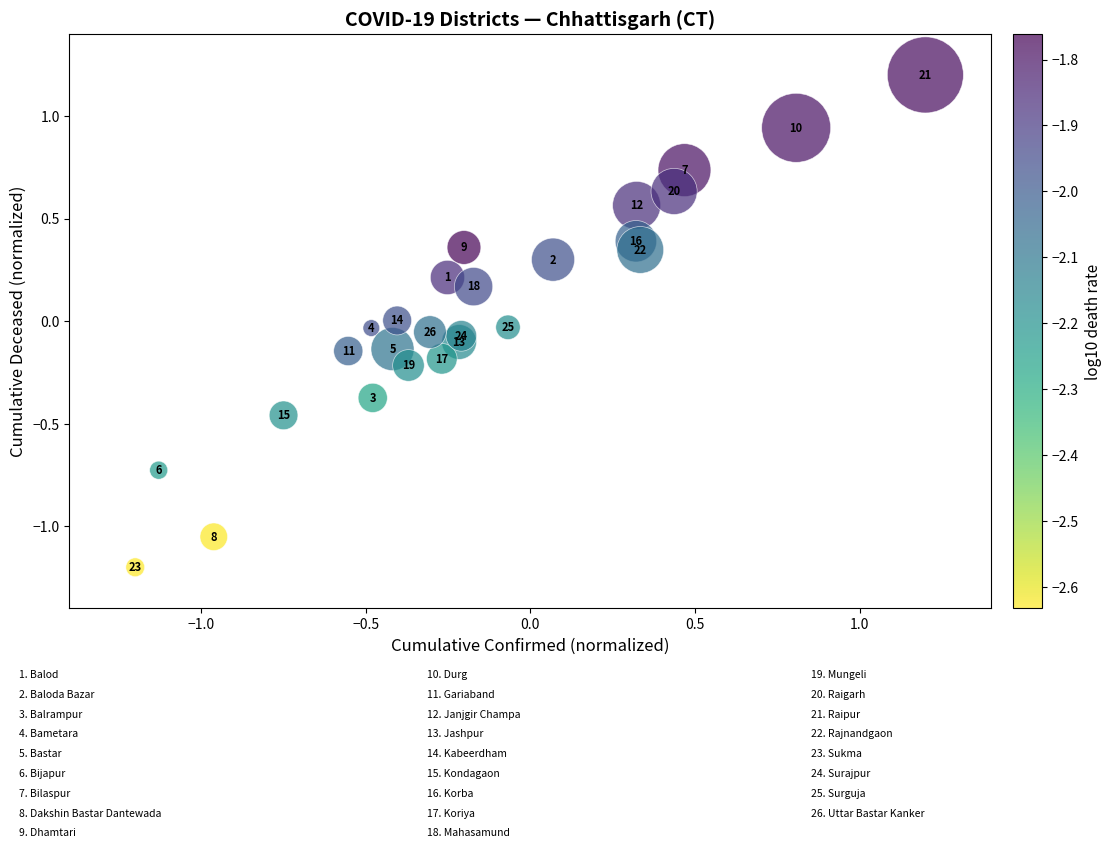

What is the range of X values (max minus min)?

2.4